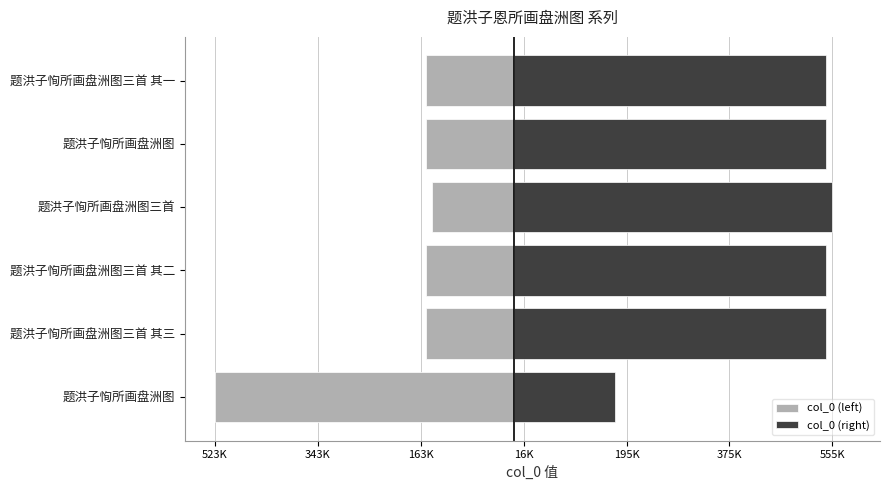

How many bars are there in each group?

2